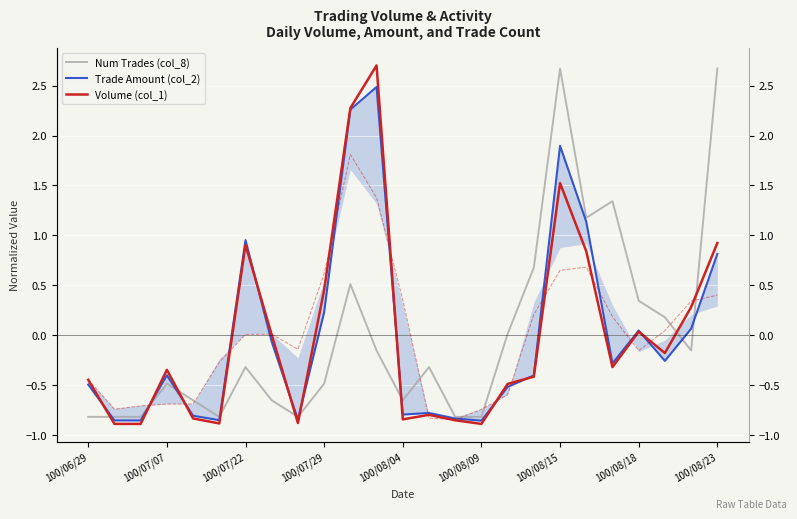

What is the value of the Trade Amount (col_2) point at the 18th from the left?

-0.4